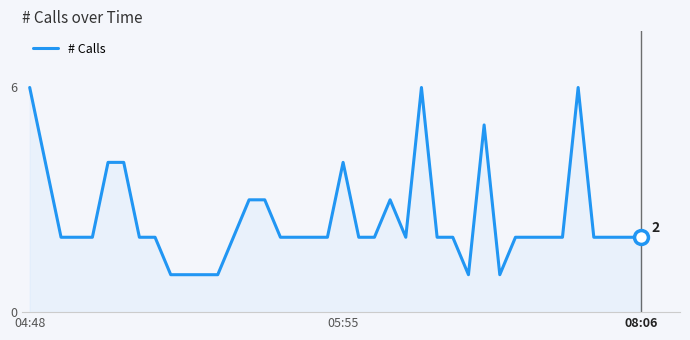

Reading left to right, list all the values displayed in this chart.

6	4	2	2	2	4	4	2	2	1	1	1	1	2	3	3	2	2	2	2	4	2	2	3	2	6	2	2	1	5	1	2	2	2	2	6	2	2	2	2